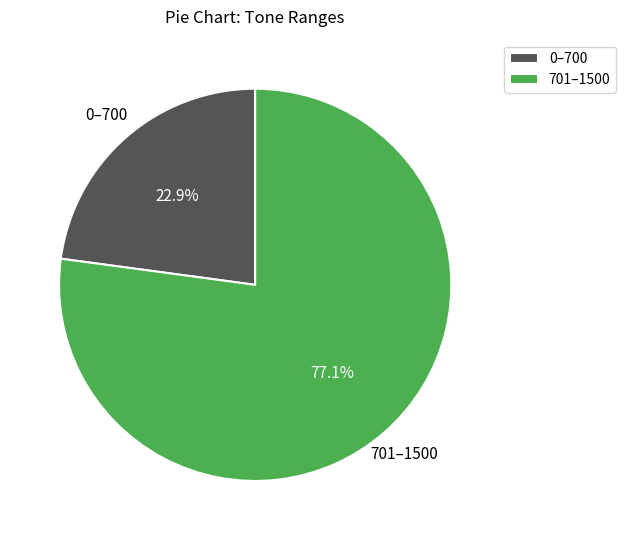

What percentage is NOT represented by 0–700?

77.1%